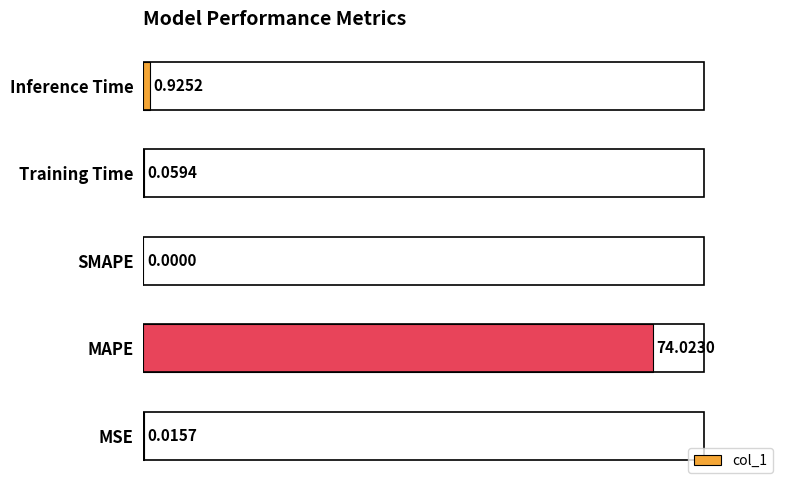

Are the bars horizontal?

Yes